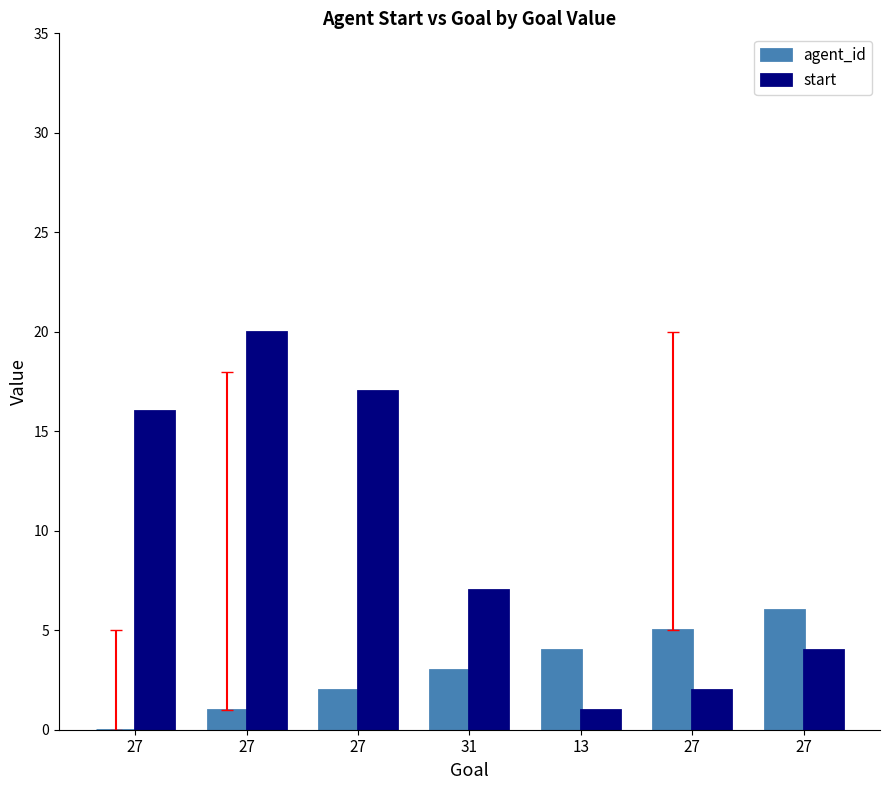

At how many categories does at least one series exceed 12?

3